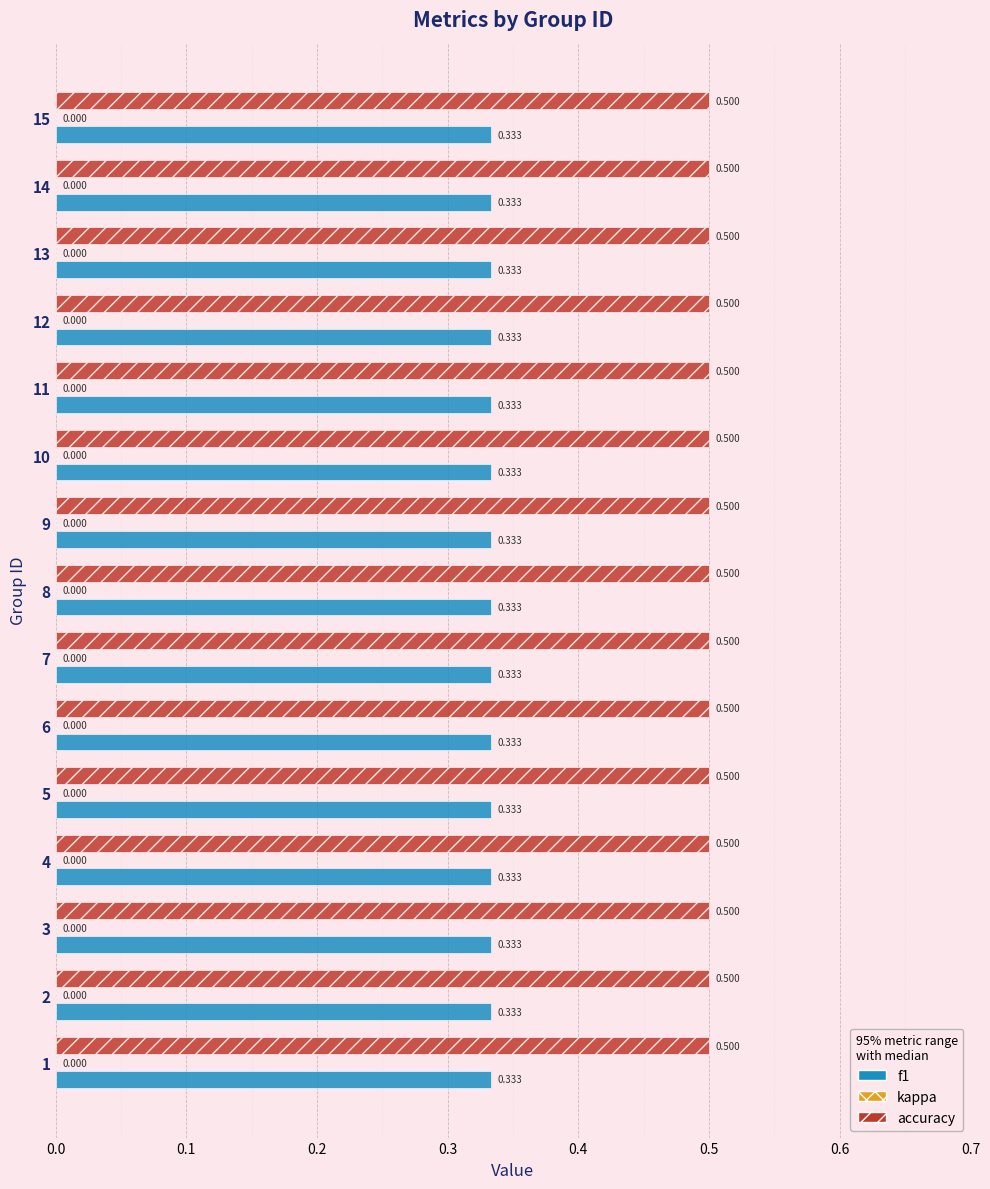

Which series has the largest total across all categories?

accuracy